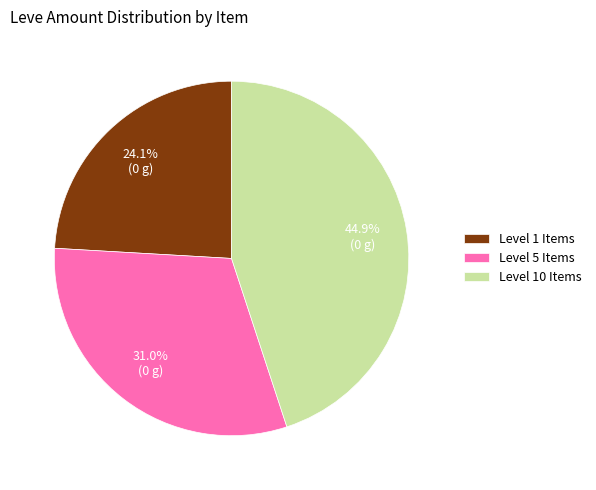

Count the number of slices in the pie.

3